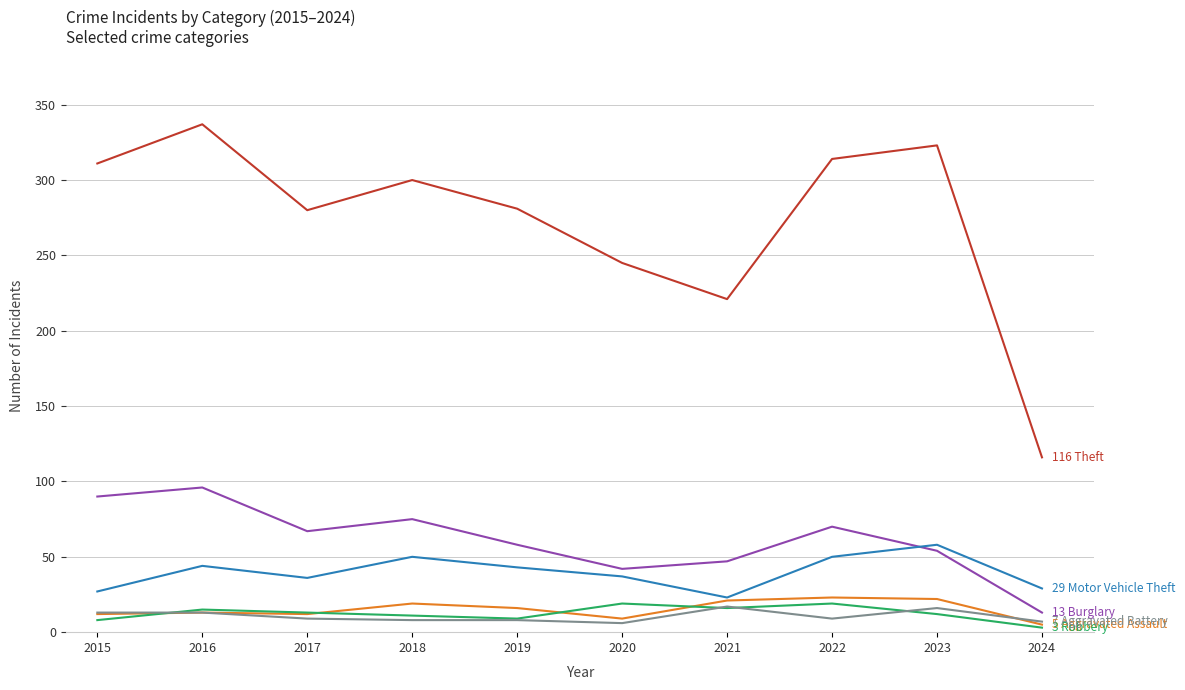

At which category is the sum across all series the highest?

2016